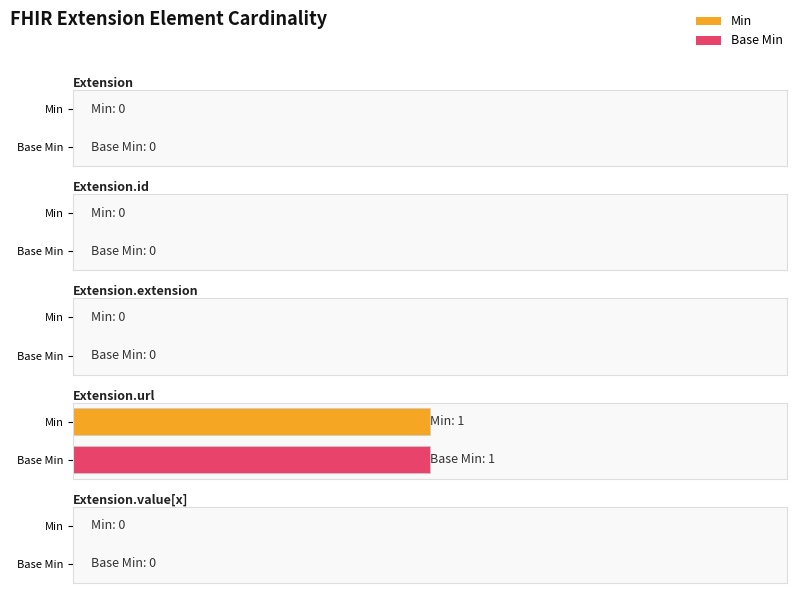

Which series has the largest total across all categories?

Min